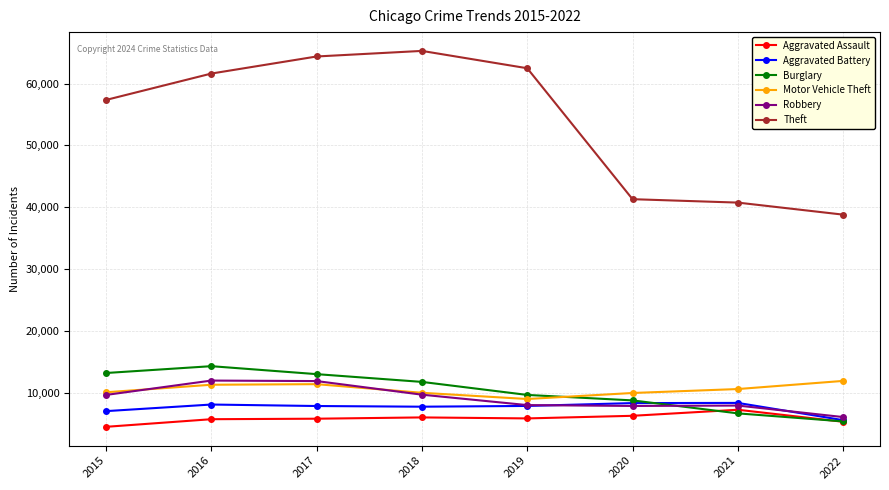

What is the sum of the Motor Vehicle Theft values at 2015 and 2017?

21448